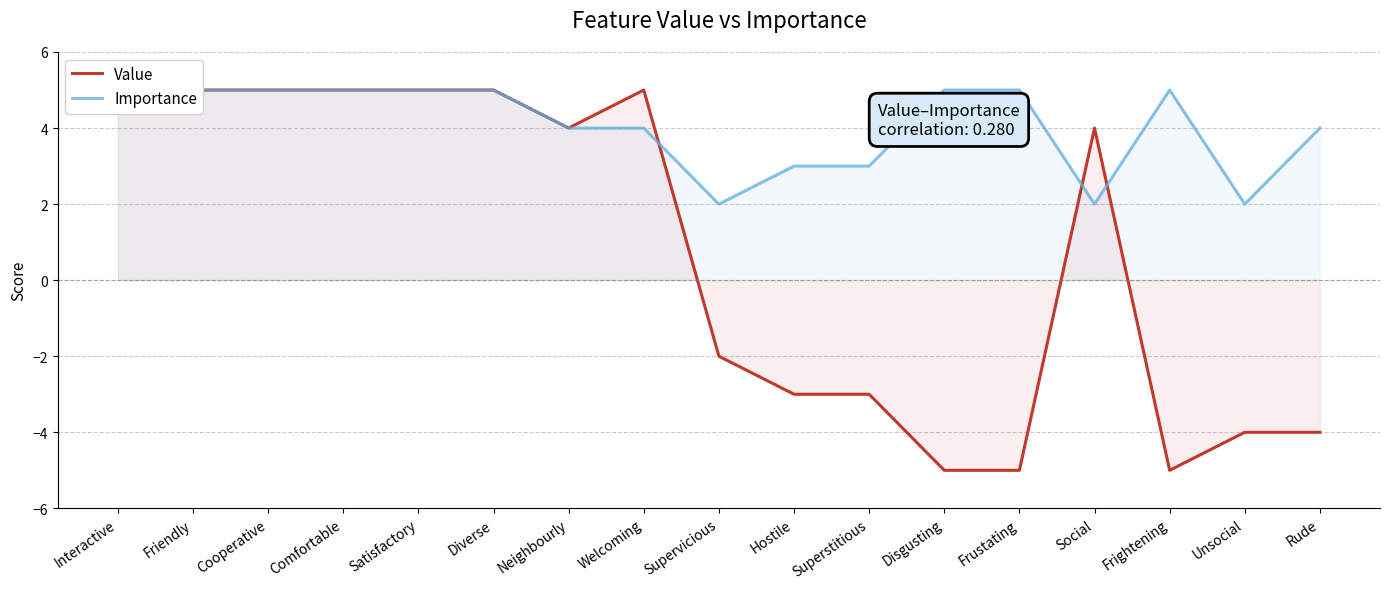

True or false: Value has more than 1 interior local peaks.

True